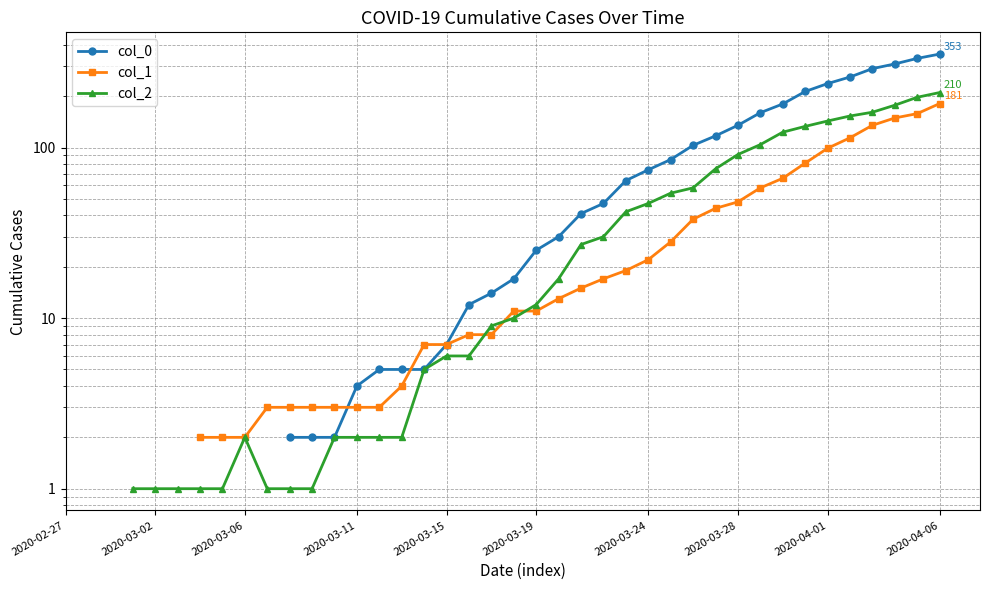

In col_2, how many points are higher than both neighbors (excluding endpoints)?

1